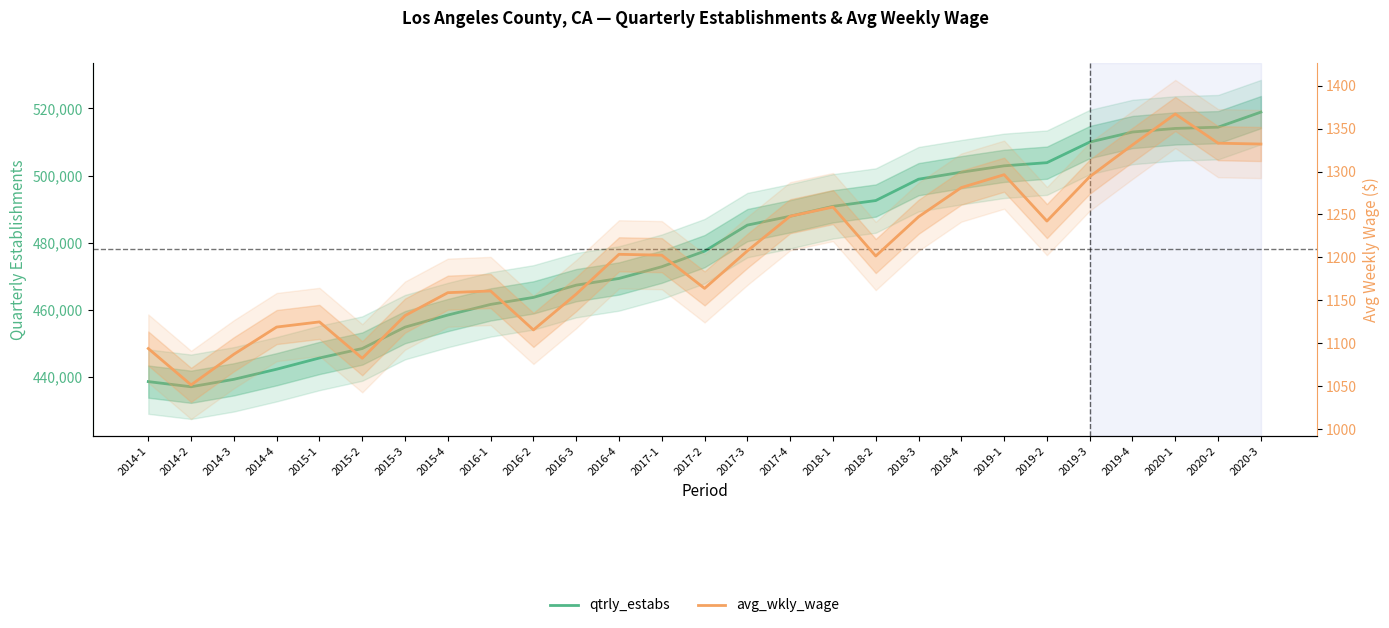

At which category does avg_wkly_wage reach its first local peak?

2015-1